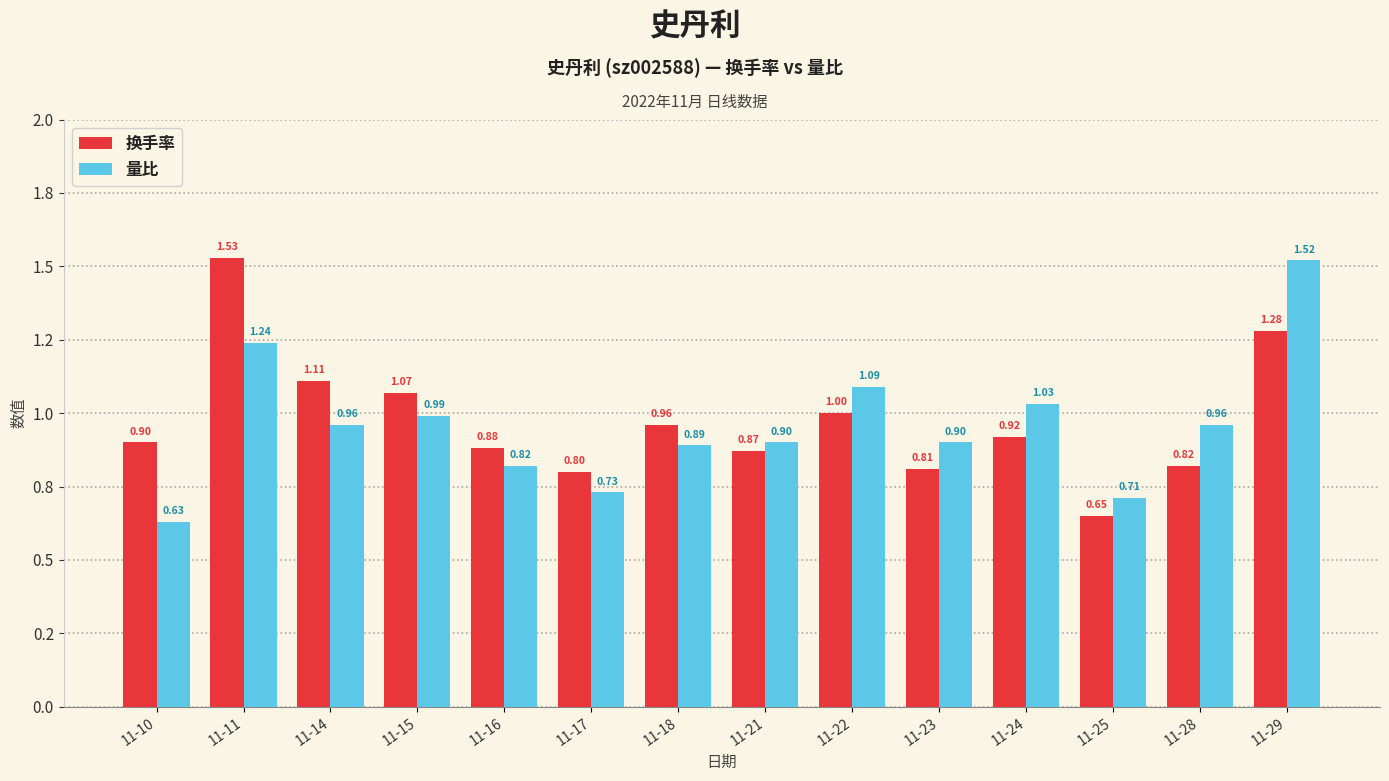

At which category is the sum across all series the highest?

11-29